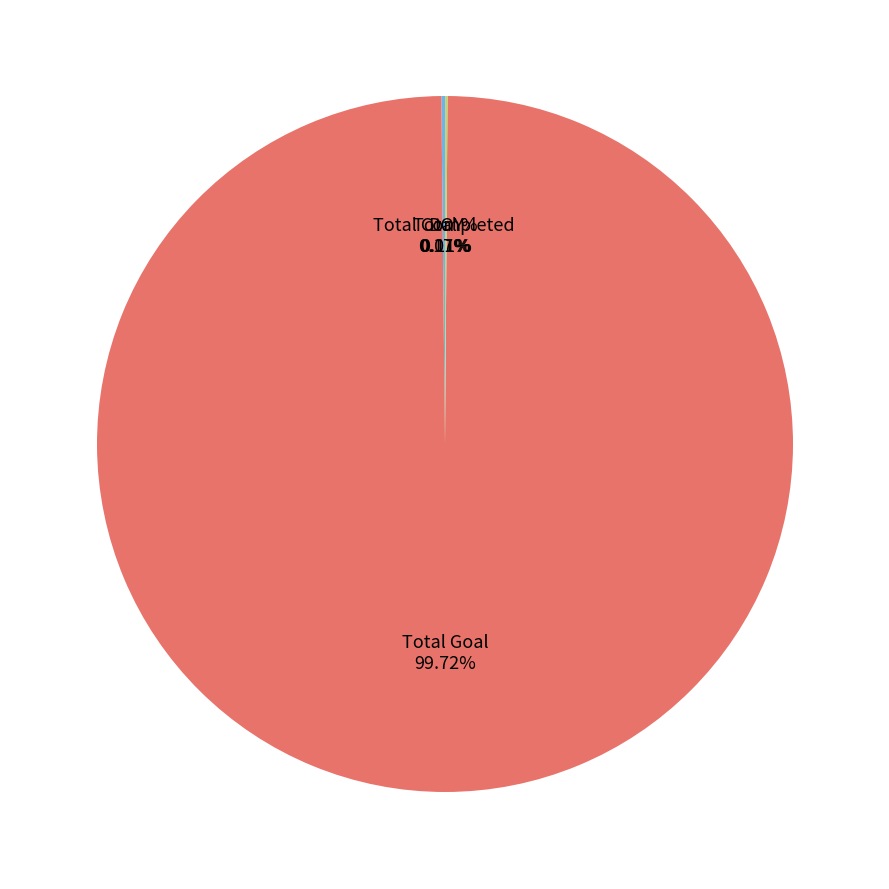

Does Total Goal represent more than half of the total?

Yes